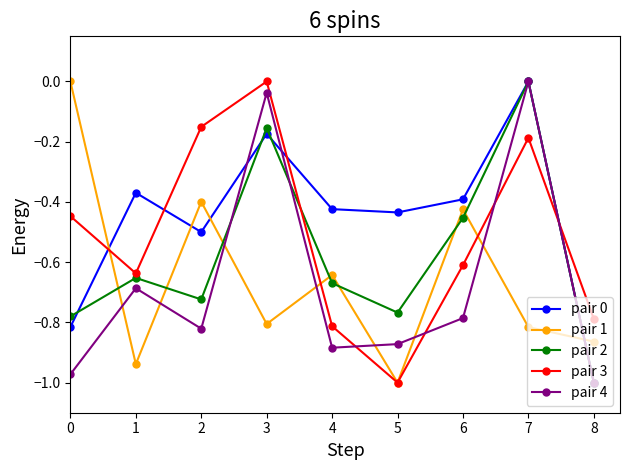

Which category has the highest value in the pair 4 series?

7